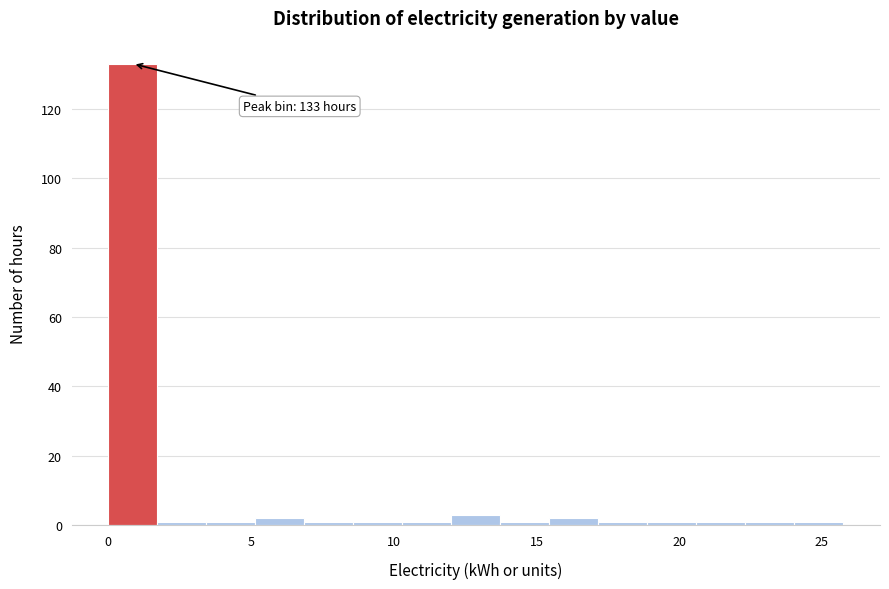

Read against the x-axis, roughly where is the centre of the tallest bar?

1.0